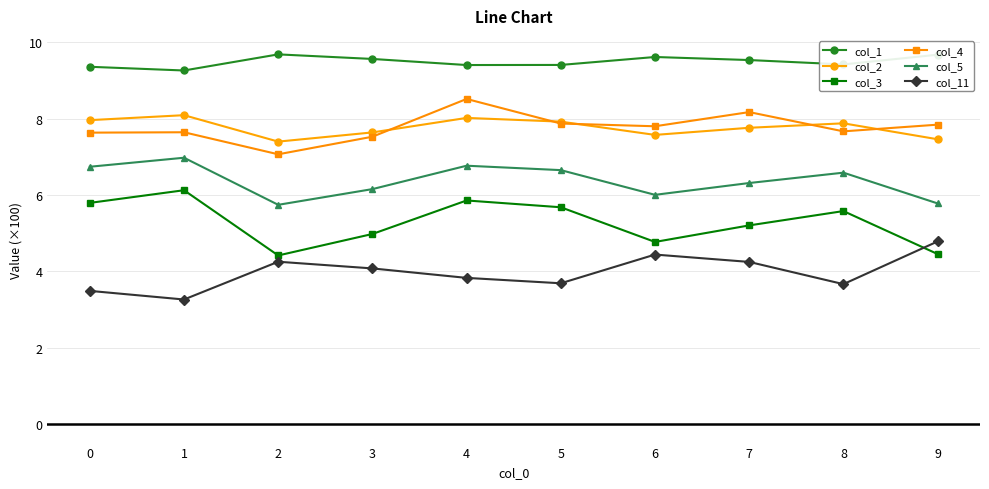

What is the lowest value of the col_2 series?

7.4